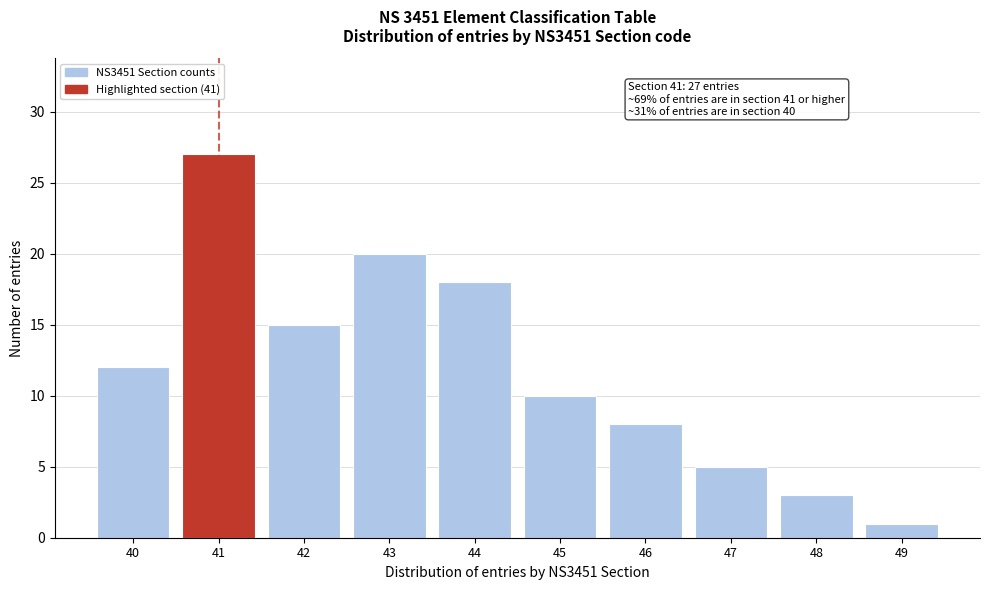

Reading left to right, transcribe all the data shown in this chart.

12	27	15	20	18	10	8	5	3	1